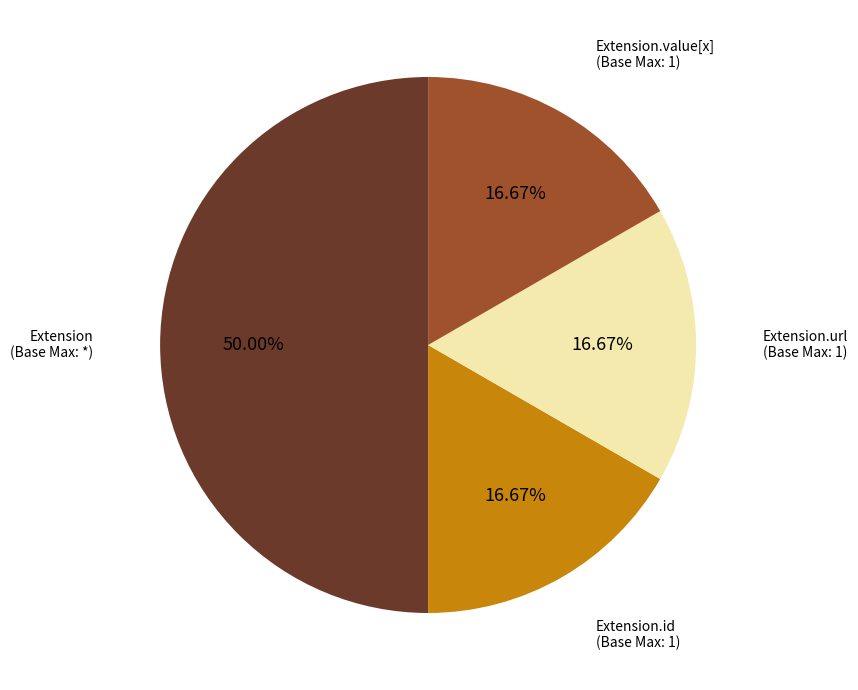

How many segments does this pie chart have?

4